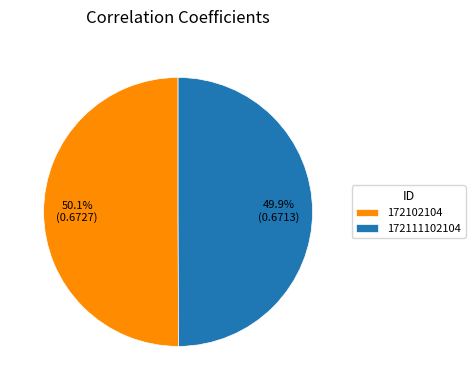

Combined, what portion of the pie is 172111102104 and 172102104?

100.0%